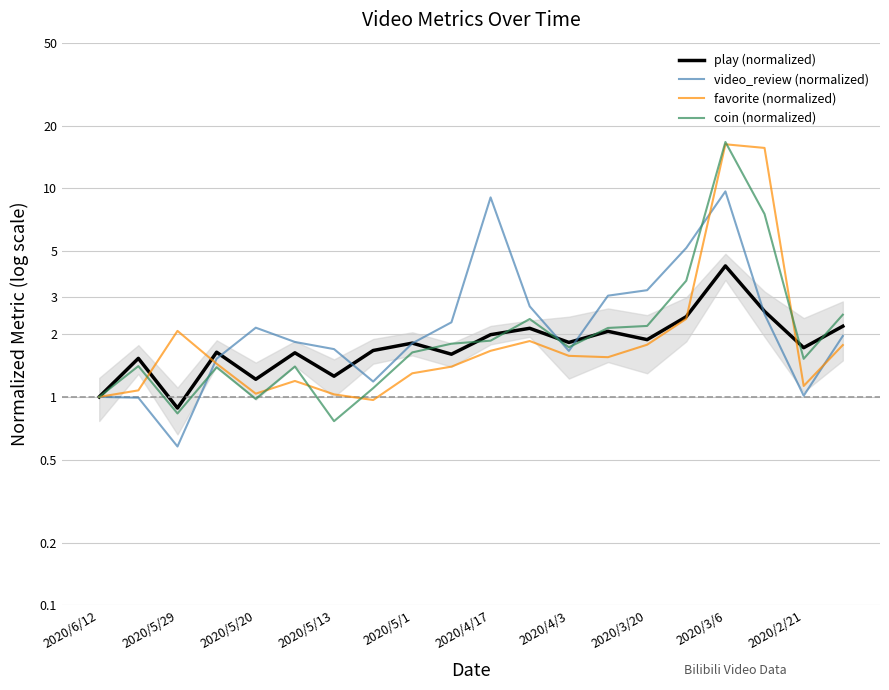

Is it true that video_review (normalized) equals 9.7 at 2020/3/6?

True